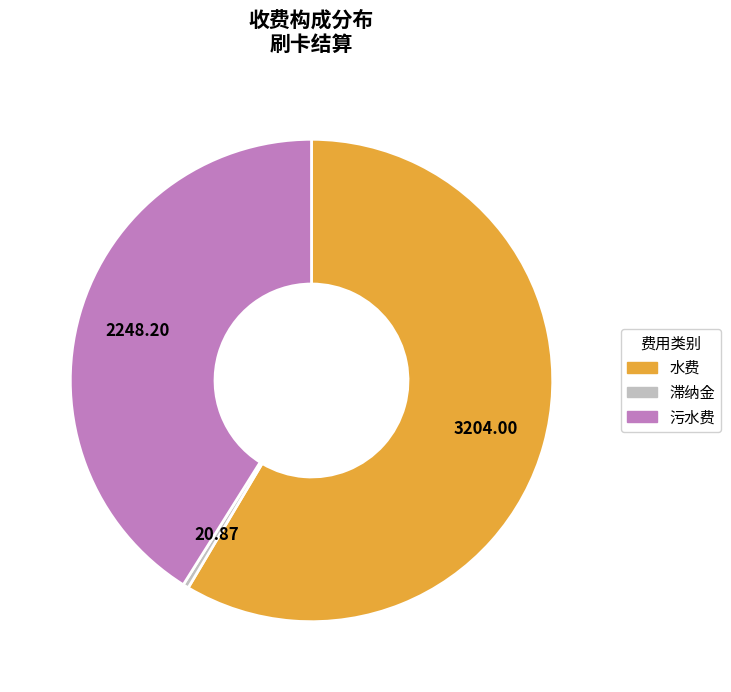

Rank the categories by value from highest to lowest.

水费, 污水费, 滞纳金